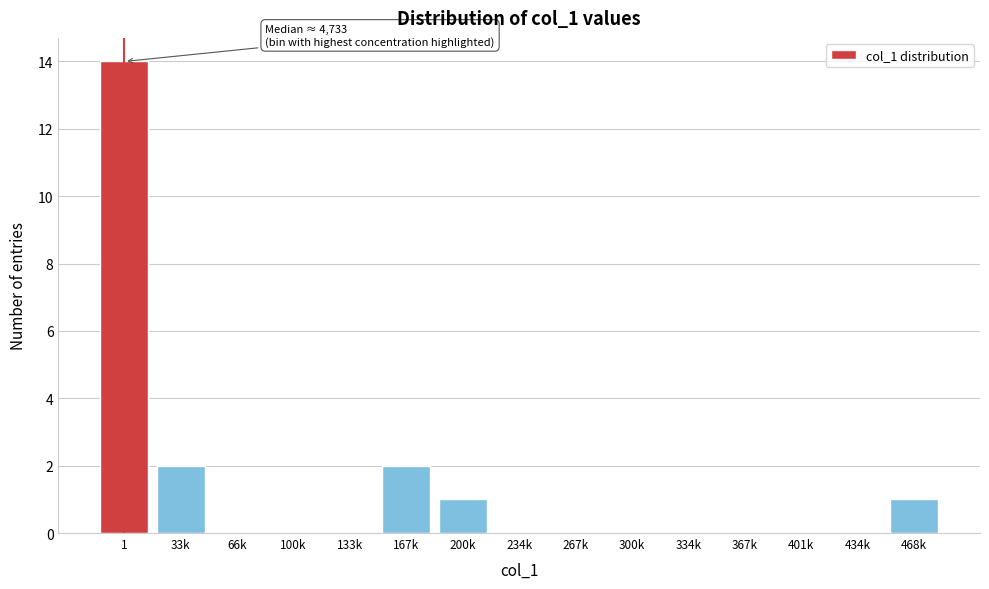

Reading left to right, transcribe all the data shown in this chart.

1=14	33k=2	66k=0	100k=0	133k=0	167k=2	200k=1	234k=0	267k=0	300k=0	334k=0	367k=0	401k=0	434k=0	468k=1